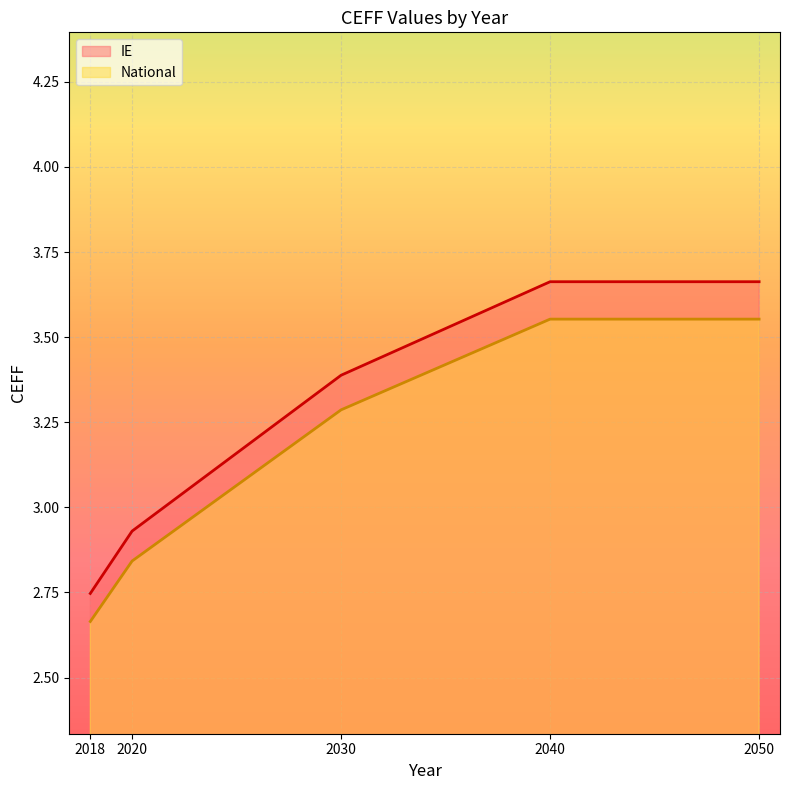

What is the minimum value for National?

2.7